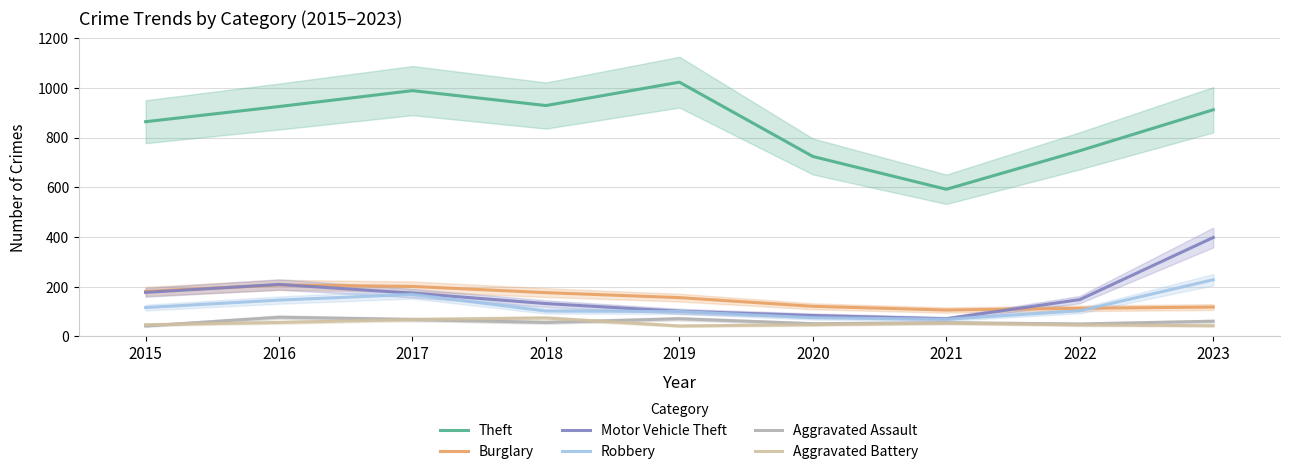

True or false: Aggravated Assault and Burglary cross at least once.

False